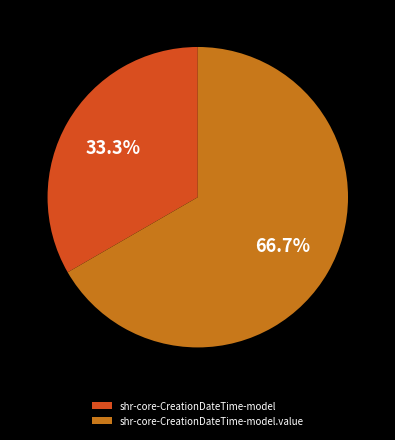

Rank the categories by value from lowest to highest.

shr-core-CreationDateTime-model, shr-core-CreationDateTime-model.value